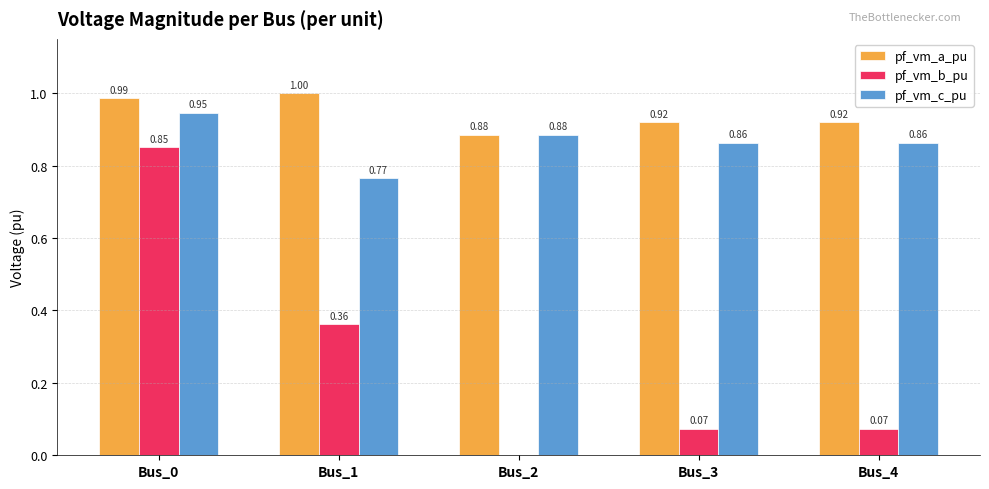

Is the value of pf_vm_c_pu at Bus_1 greater than the value of pf_vm_b_pu at Bus_0?

No